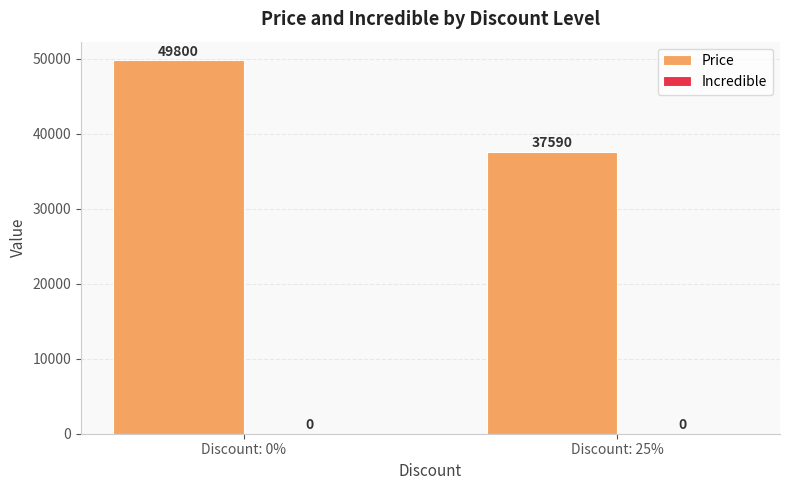

Between Discount: 25% and Discount: 0%, which is larger?

Discount: 0%